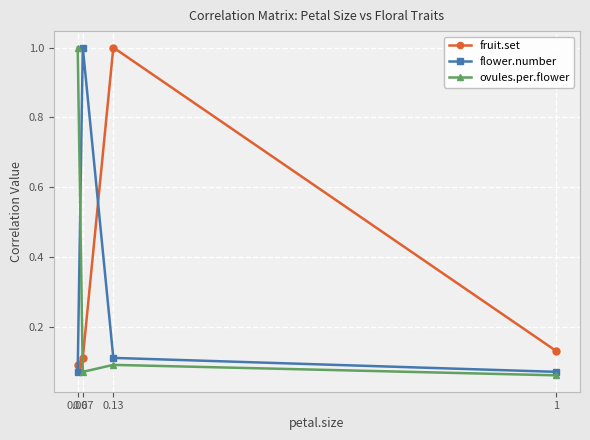

What position from the left is 0.06?

1